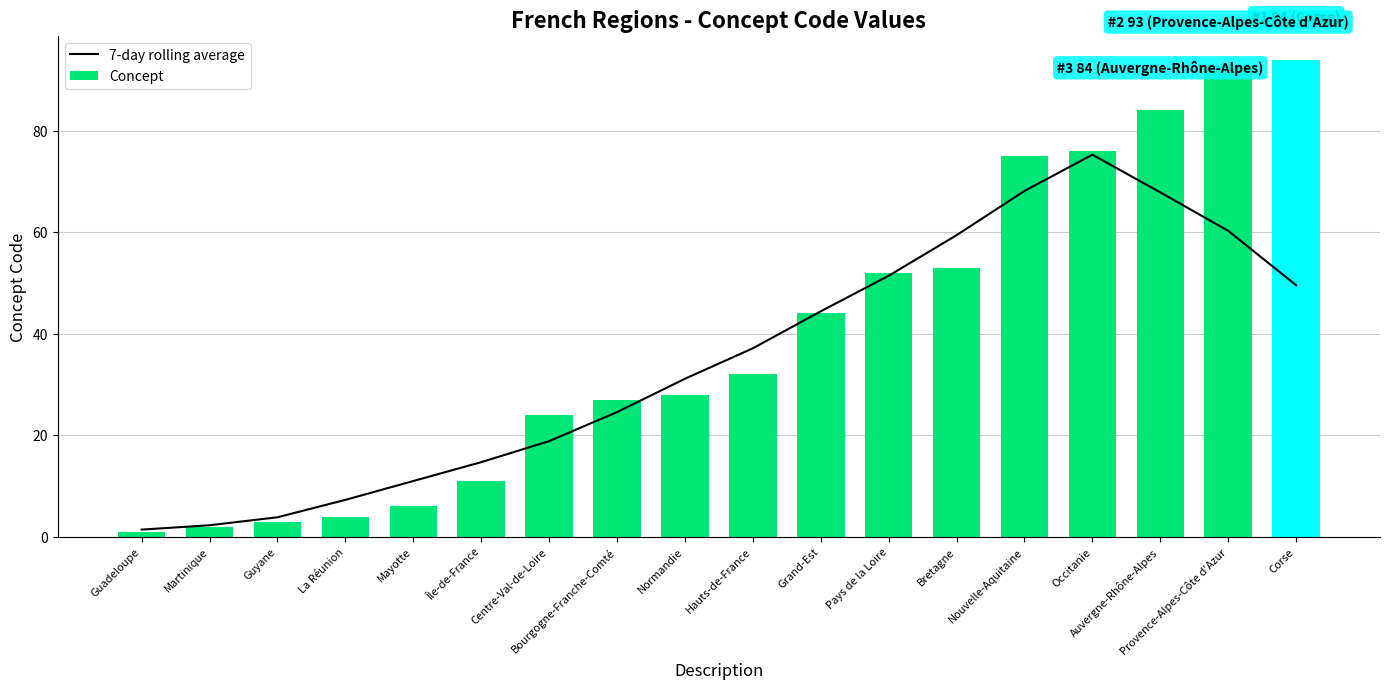

Rank the series by their maximum value, from lowest to highest.

7-day rolling average, Concept